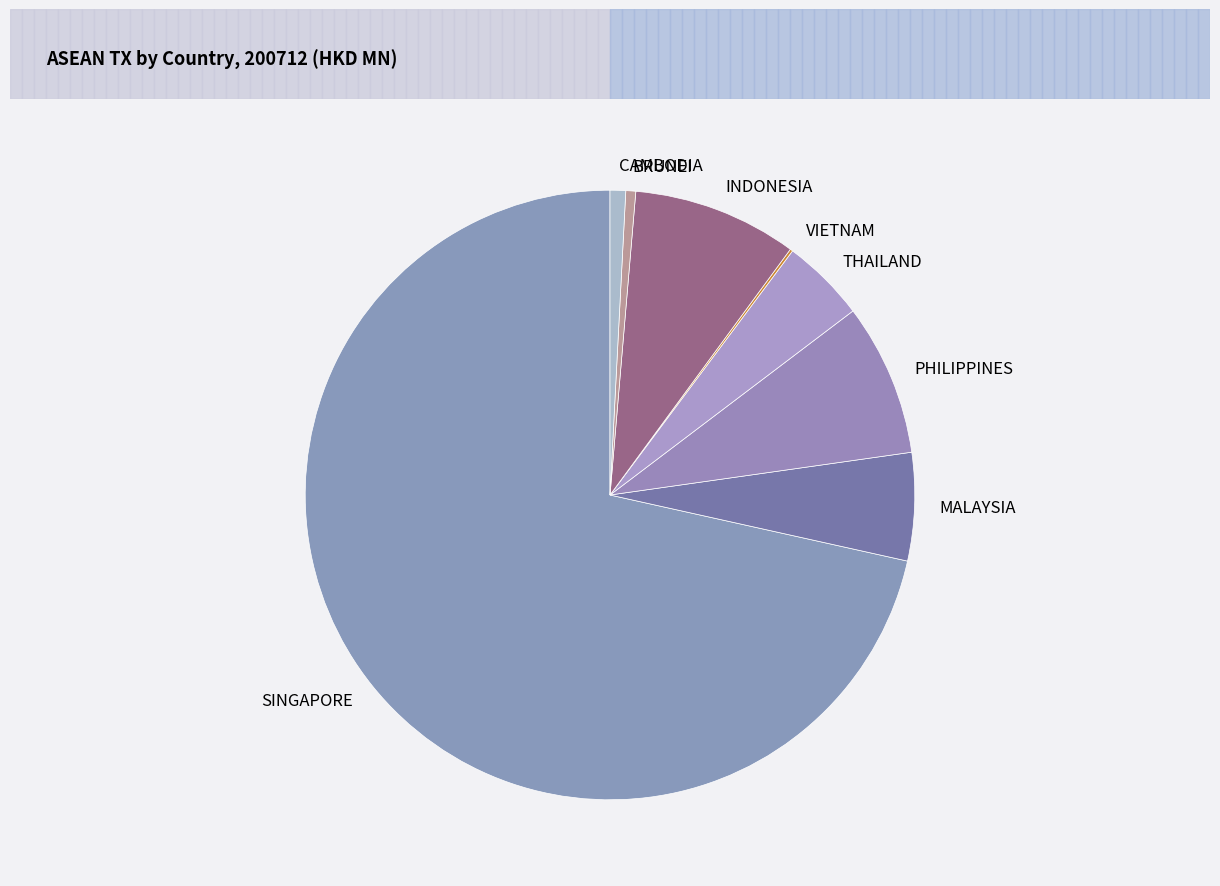

Which slice represents more than half of the pie?

SINGAPORE